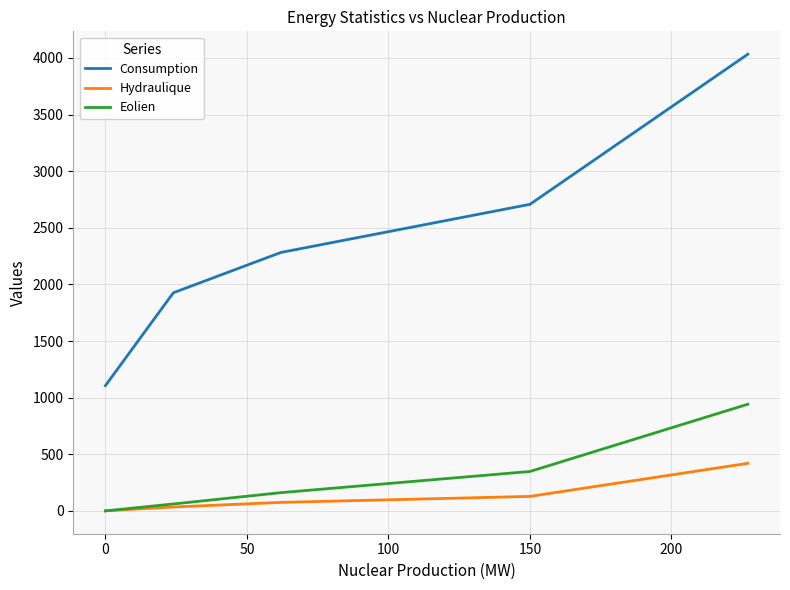

Which series has the largest total across all categories?

Consumption